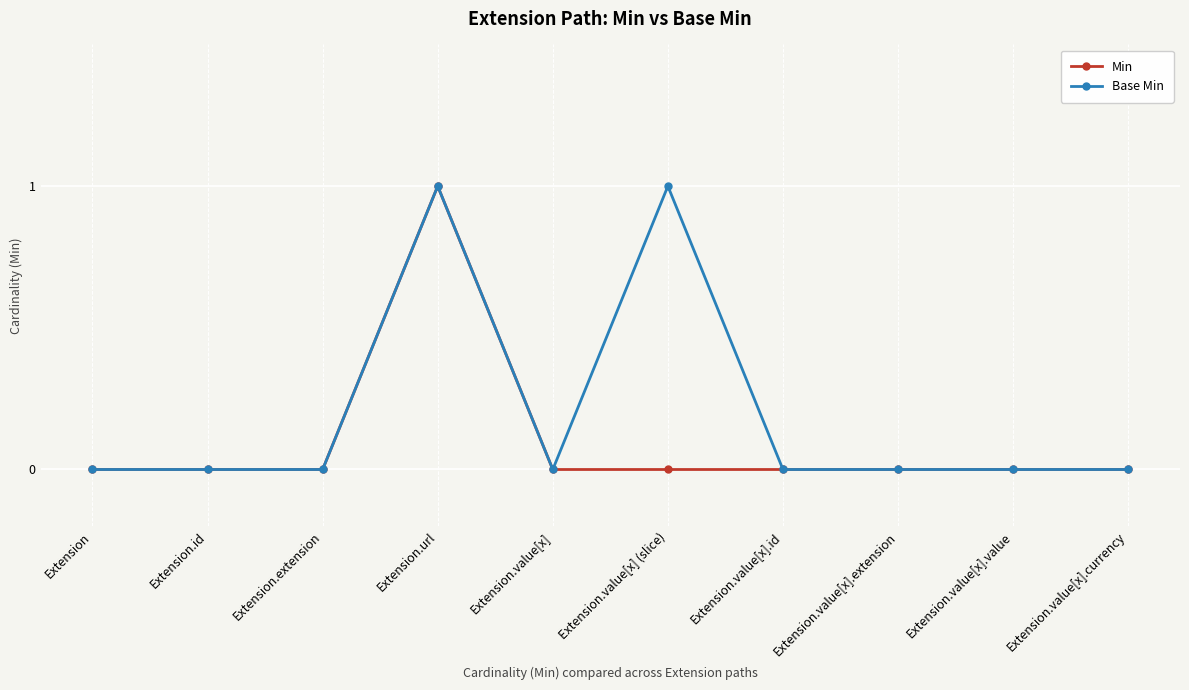

Which series has the largest total across all categories?

Base Min